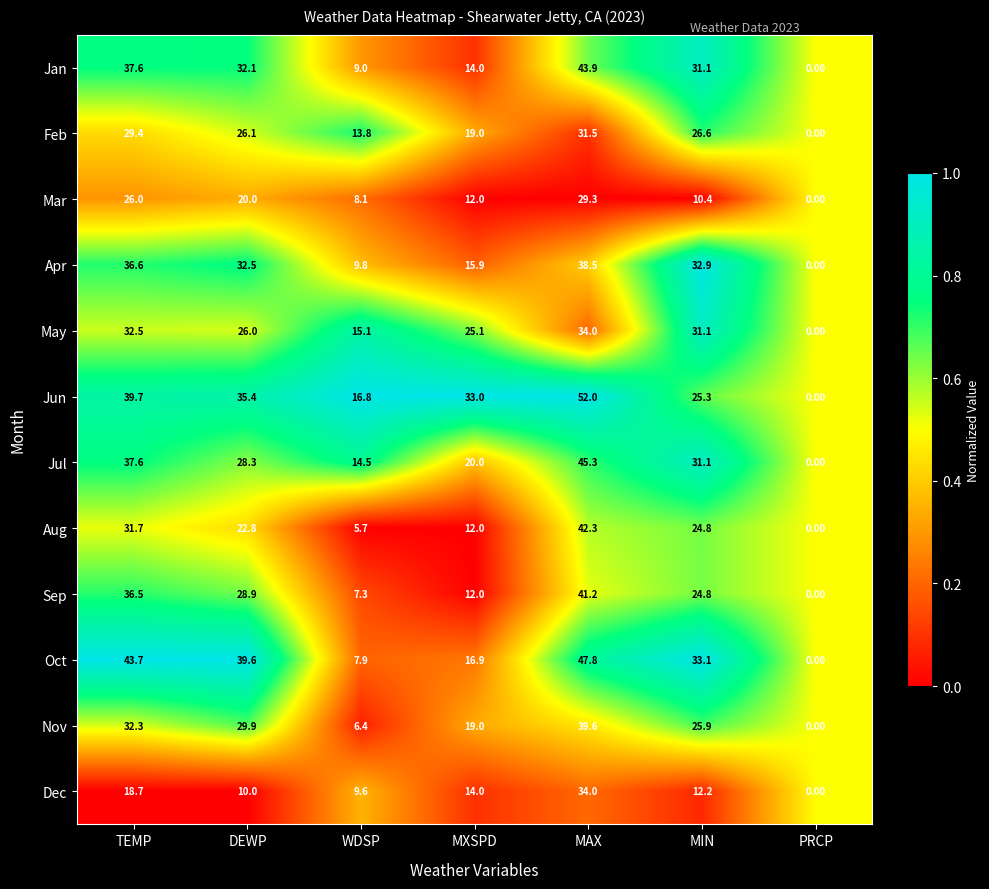

What is the difference between the Apr values at DEWP and MXSPD?

16.6